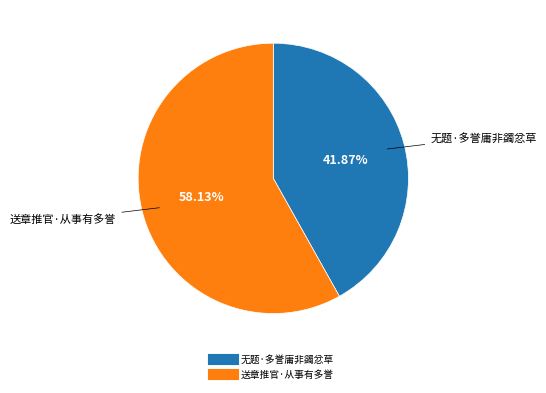

What is the majority slice?

送章推官·从事有多誉